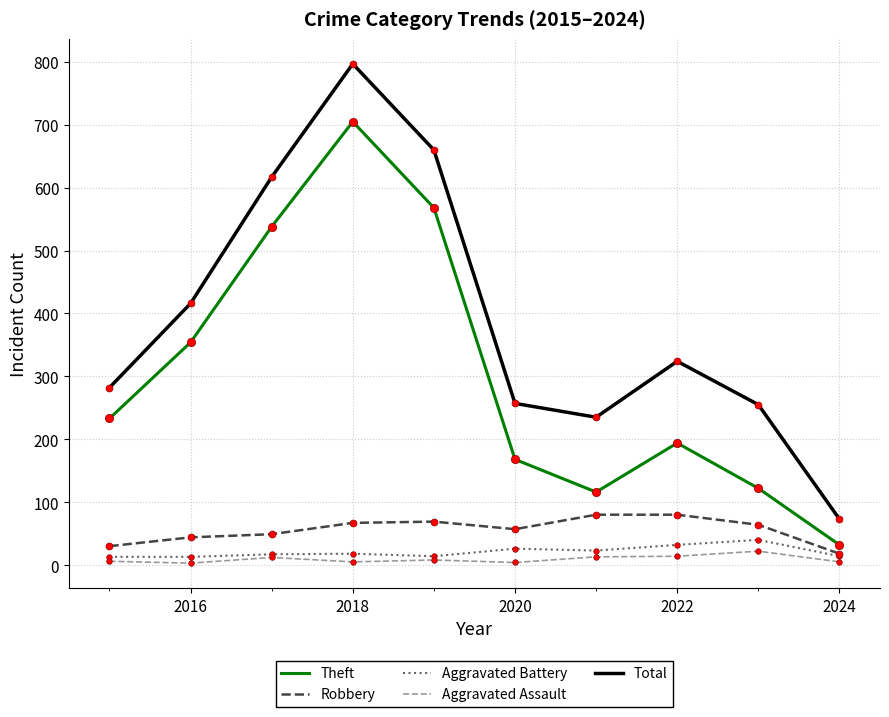

What is the maximum value shown in the chart?

797